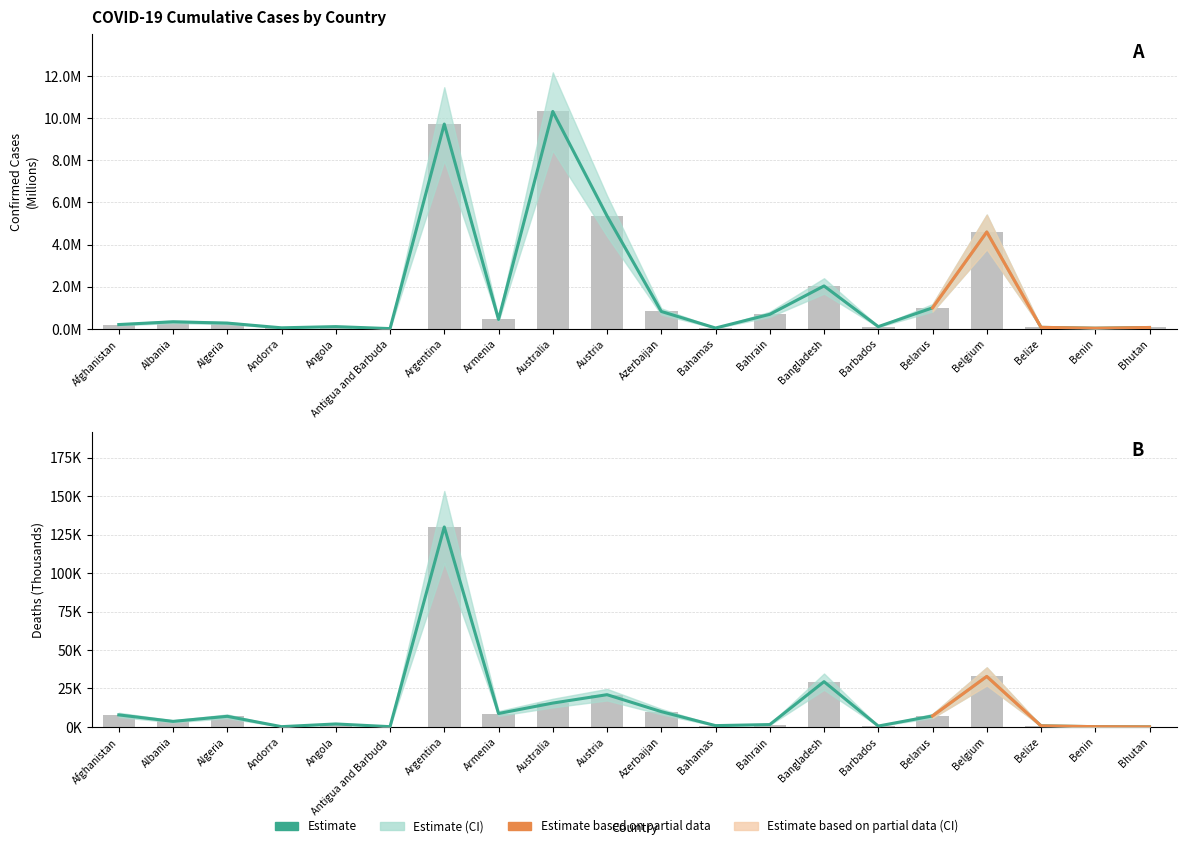

At how many categories does at least one series exceed 56?

1